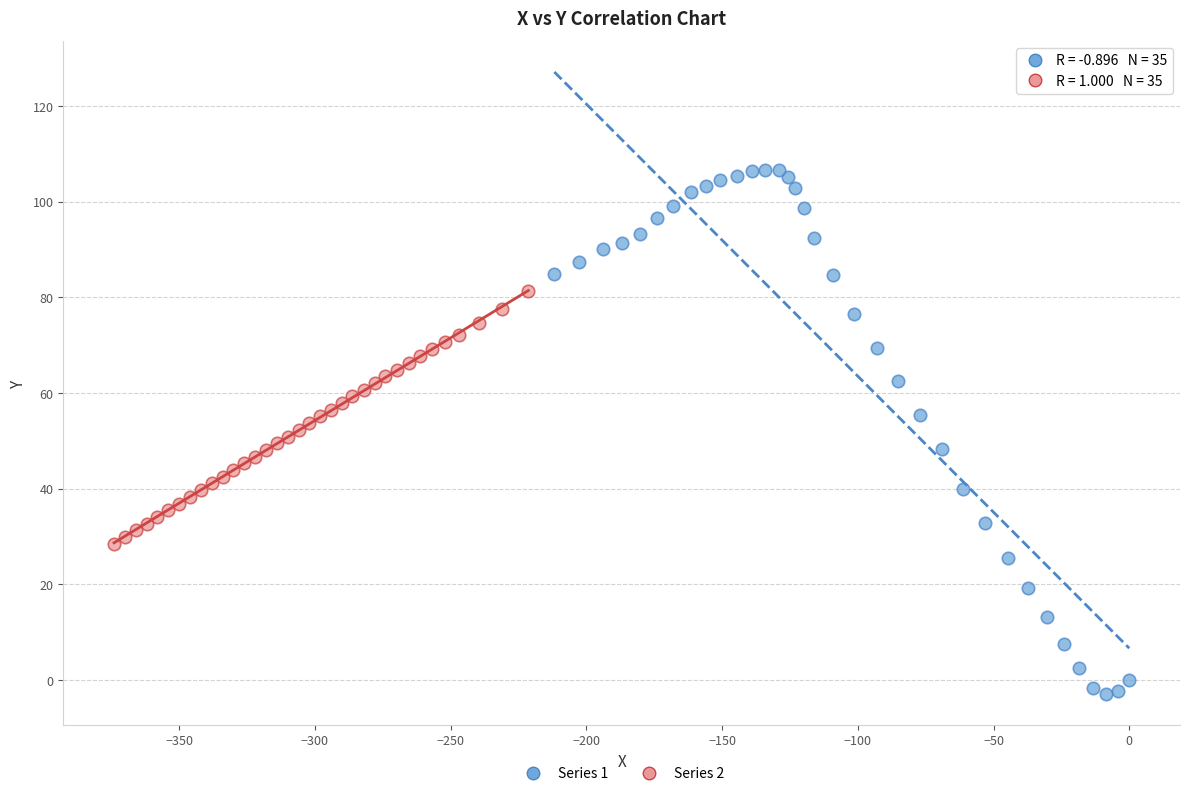

Which series contains the highest Y value?

Series 1